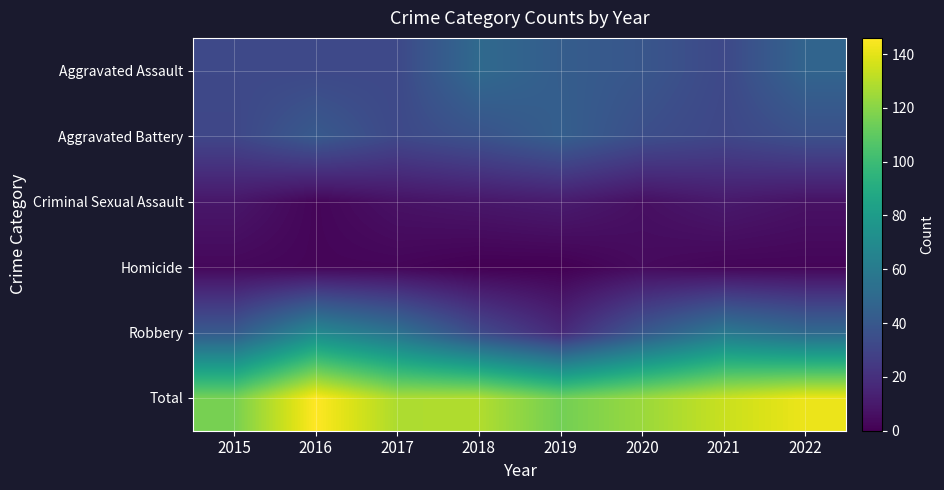

Rank the series by their maximum value, from lowest to highest.

Homicide, Criminal Sexual Assault, Aggravated Battery, Aggravated Assault, Robbery, Total